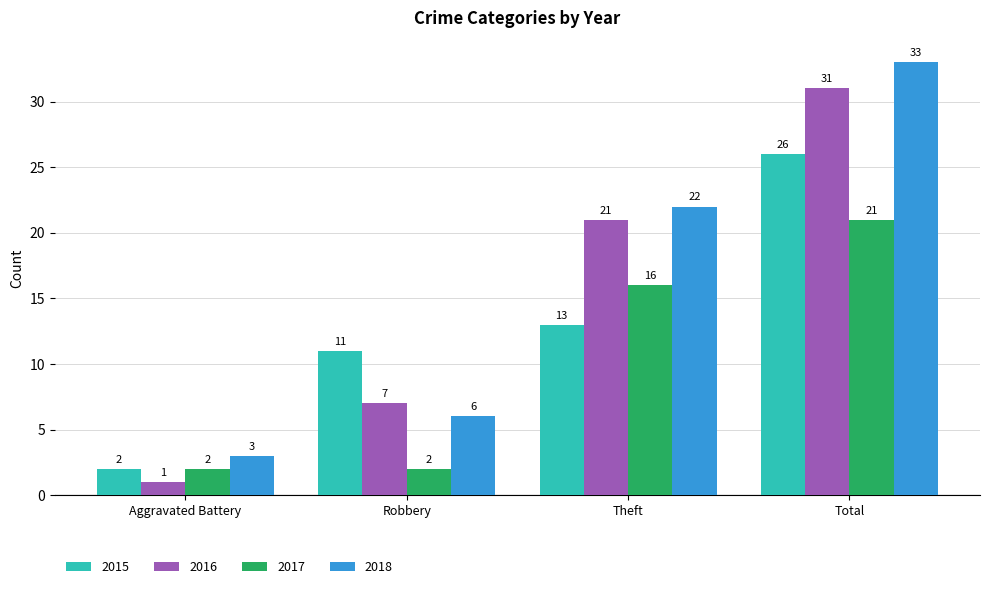

Which series changed the most between Aggravated Battery and Theft?

2016